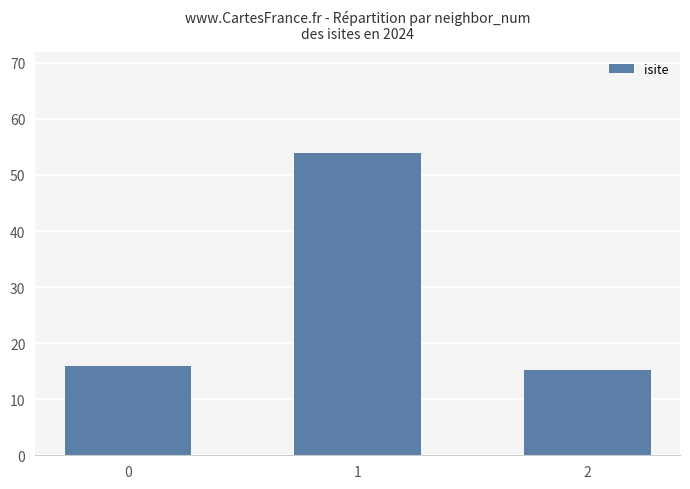

How many distinct data groups are displayed?

1